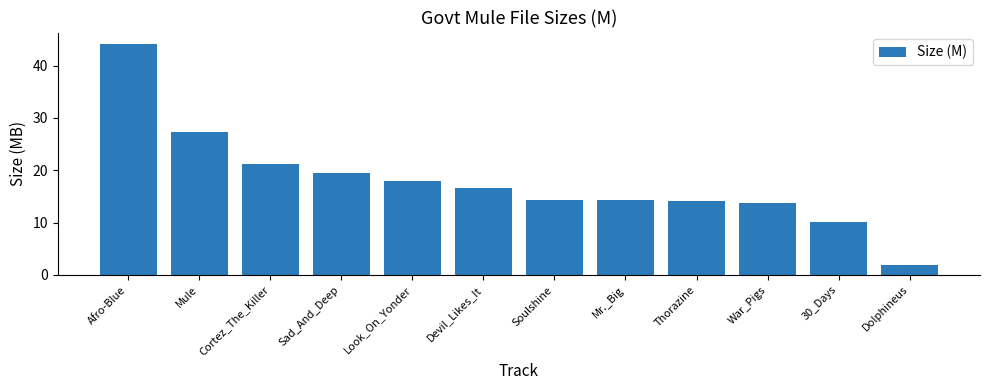

How many data points are less than 16?

6